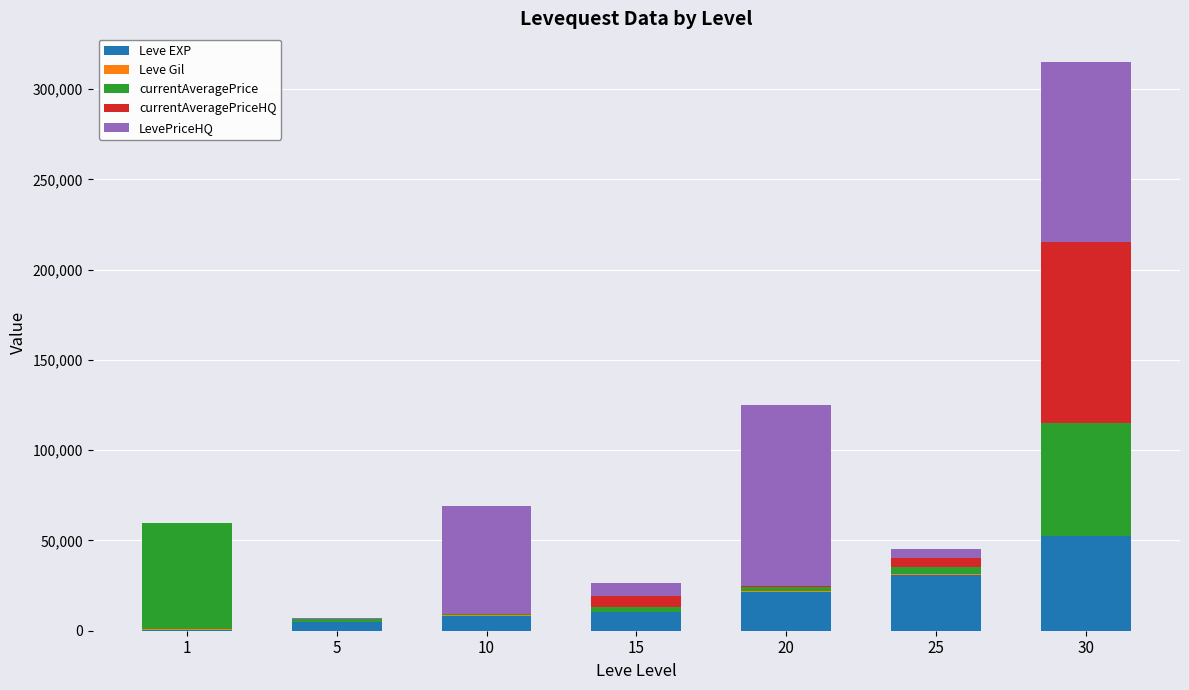

At which category is the sum across all series the highest?

30